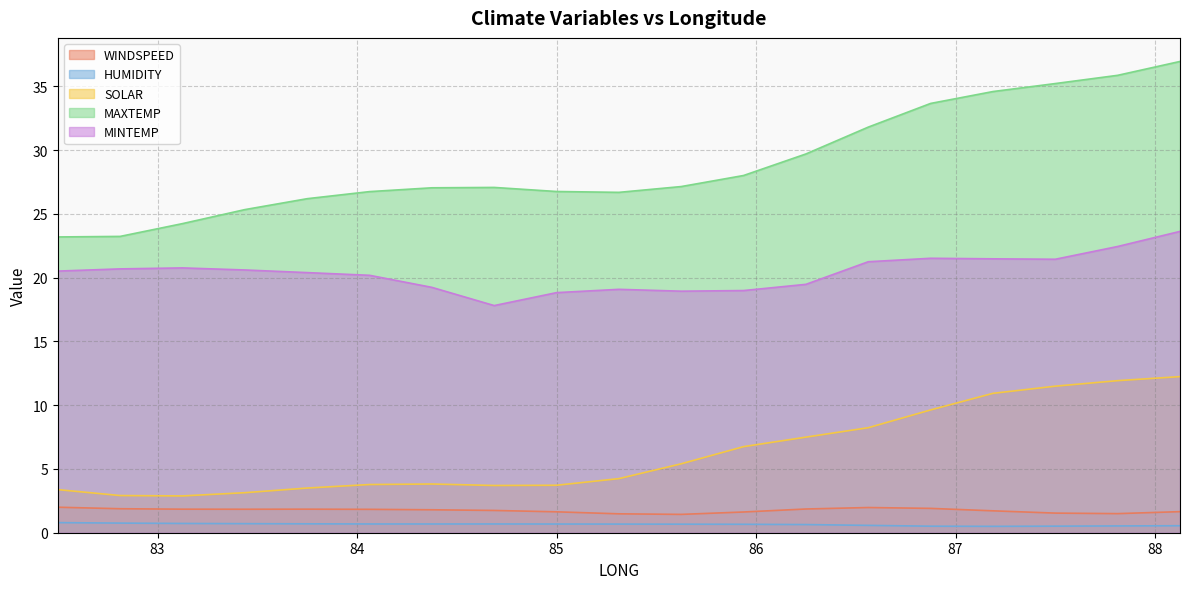

Reading right to left, transcribe all the data shown in this chart.

WINDSPEED: 1.7	1.5	1.5	1.7	1.9	2.0	1.9	1.6	1.4	1.5	1.6	1.7	1.8	1.8	1.8	1.8	1.8	1.9	2.0
HUMIDITY: 0.5	0.5	0.5	0.5	0.5	0.6	0.6	0.7	0.7	0.7	0.7	0.7	0.7	0.7	0.7	0.7	0.7	0.8	0.8
SOLAR: 12.2	11.9	11.5	10.9	9.6	8.2	7.5	6.8	5.4	4.2	3.7	3.7	3.8	3.8	3.5	3.1	2.9	2.9	3.4
MAXTEMP: 37.0	35.9	35.2	34.6	33.7	31.8	29.7	28.0	27.1	26.7	26.8	27.1	27.0	26.7	26.2	25.3	24.2	23.2	23.2
MINTEMP: 23.6	22.4	21.4	21.5	21.5	21.2	19.5	19.0	18.9	19.1	18.8	17.8	19.2	20.2	20.4	20.6	20.8	20.7	20.5